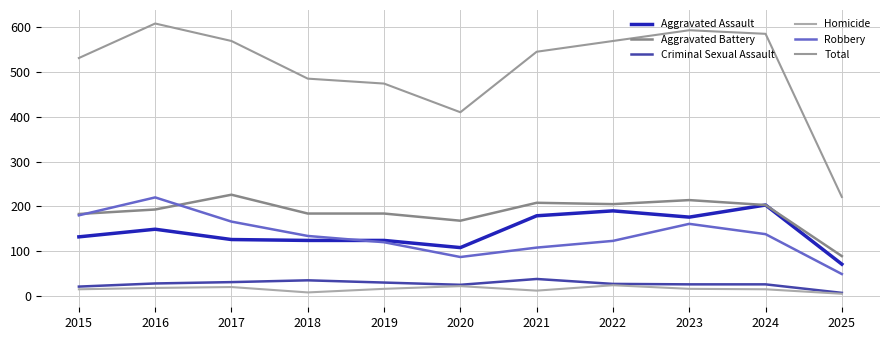

What is the value of the Aggravated Assault point at the 3rd from the left?

126